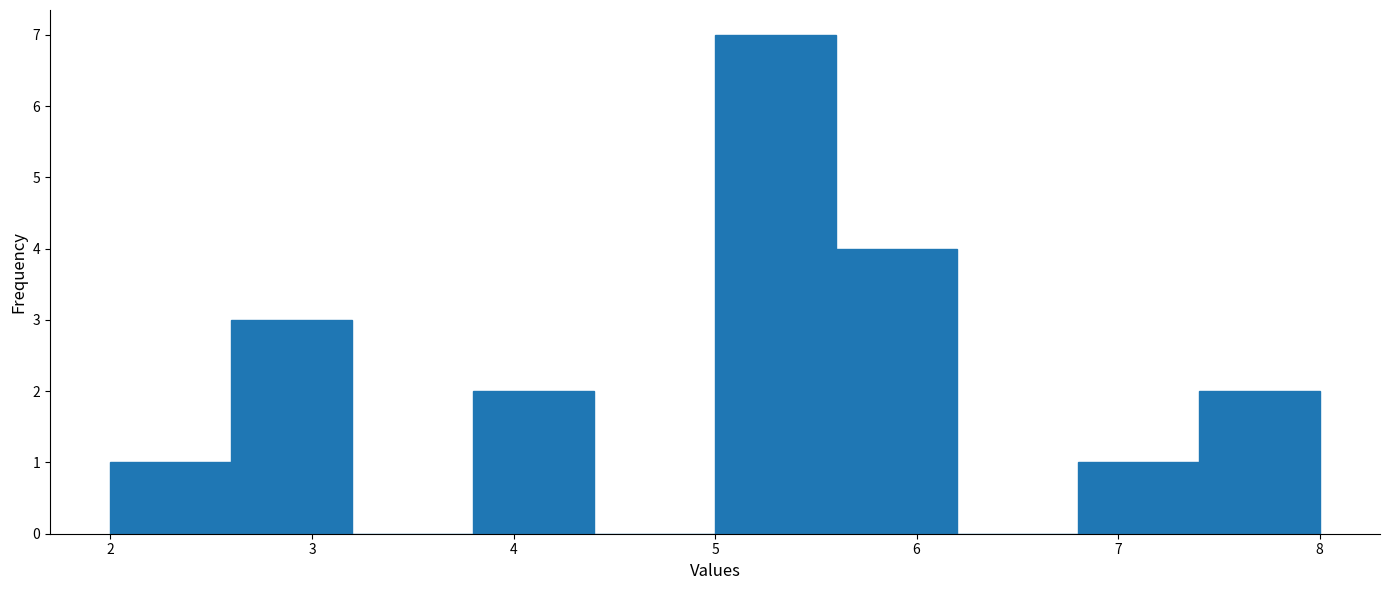

Reading left to right, transcribe this chart: for each bar, give the range it covers on the x-axis and its height. The values are not printed on the chart, so give them approximately, as read against the axis.

2.0 to 2.6: 1
2.6 to 3.2: 3
3.2 to 3.8: 0
3.8 to 4.4: 2
4.4 to 5.0: 0
5.0 to 5.6: 7
5.6 to 6.2: 4
6.2 to 6.8: 0
6.8 to 7.4: 1
7.4 to 8.0: 2